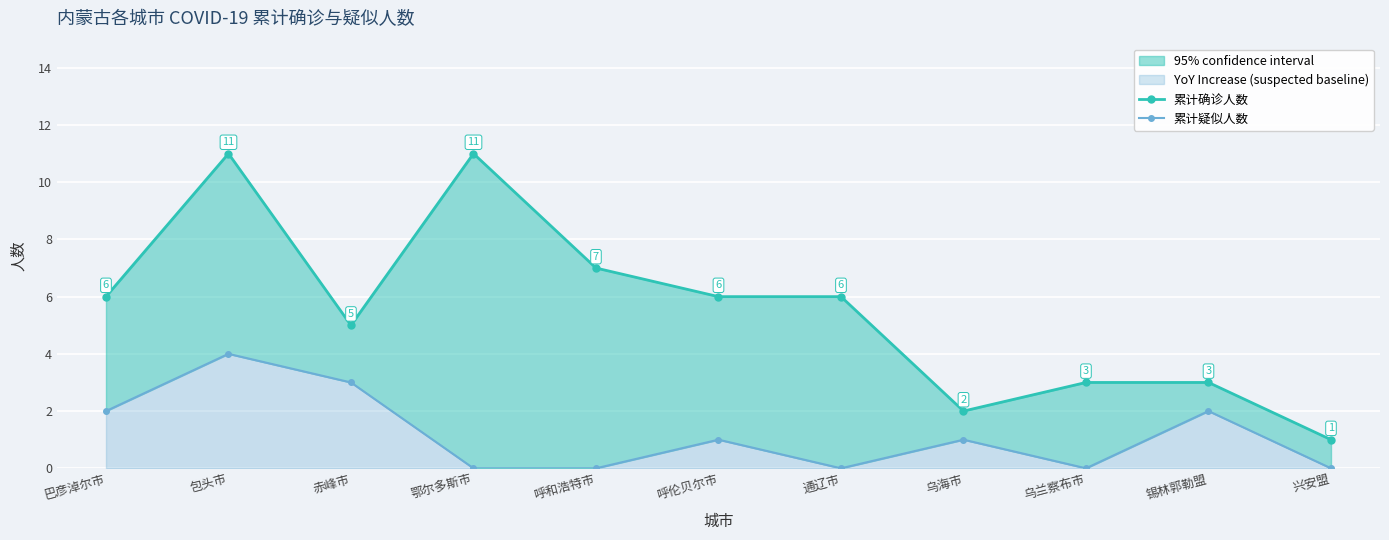

What is the greatest value displayed?

11